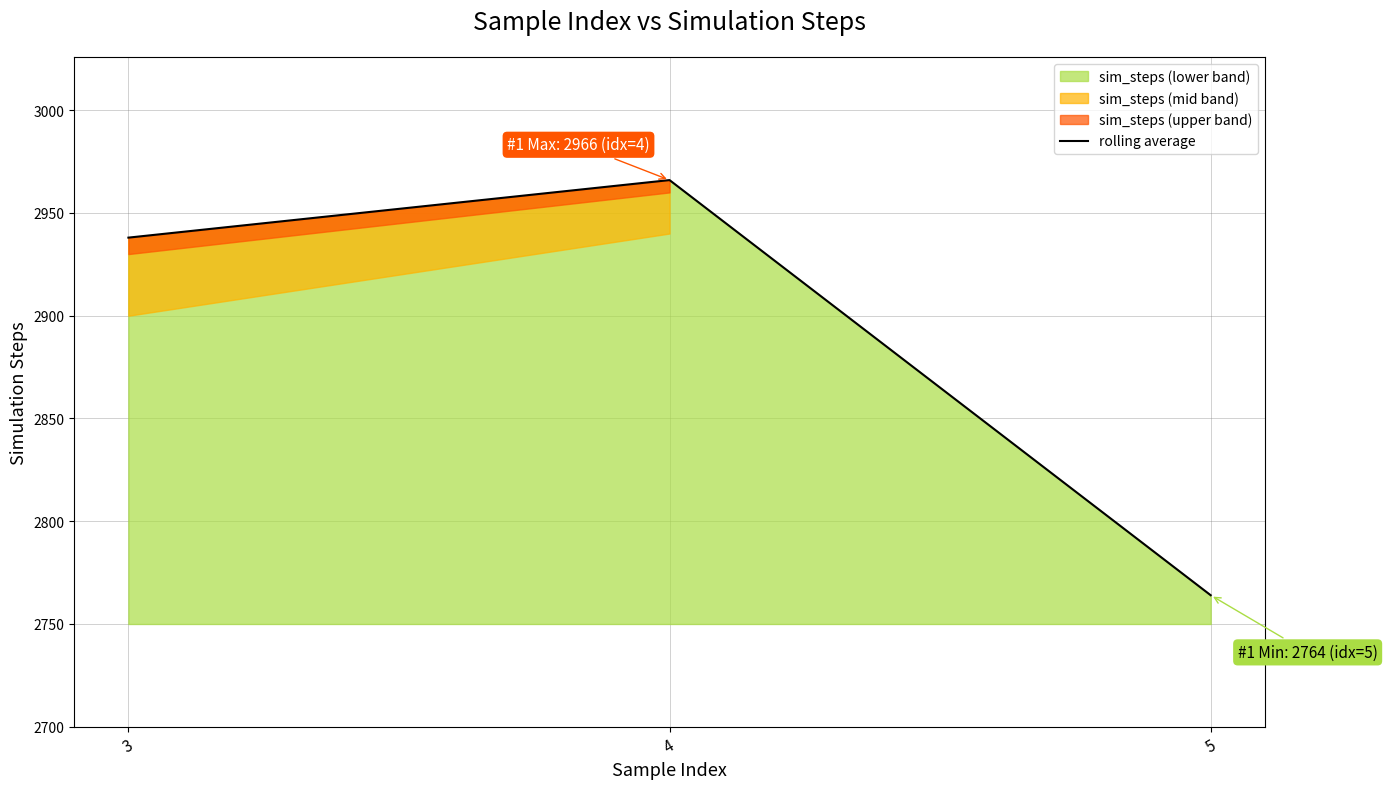

Where does the data first go above 2938?

4